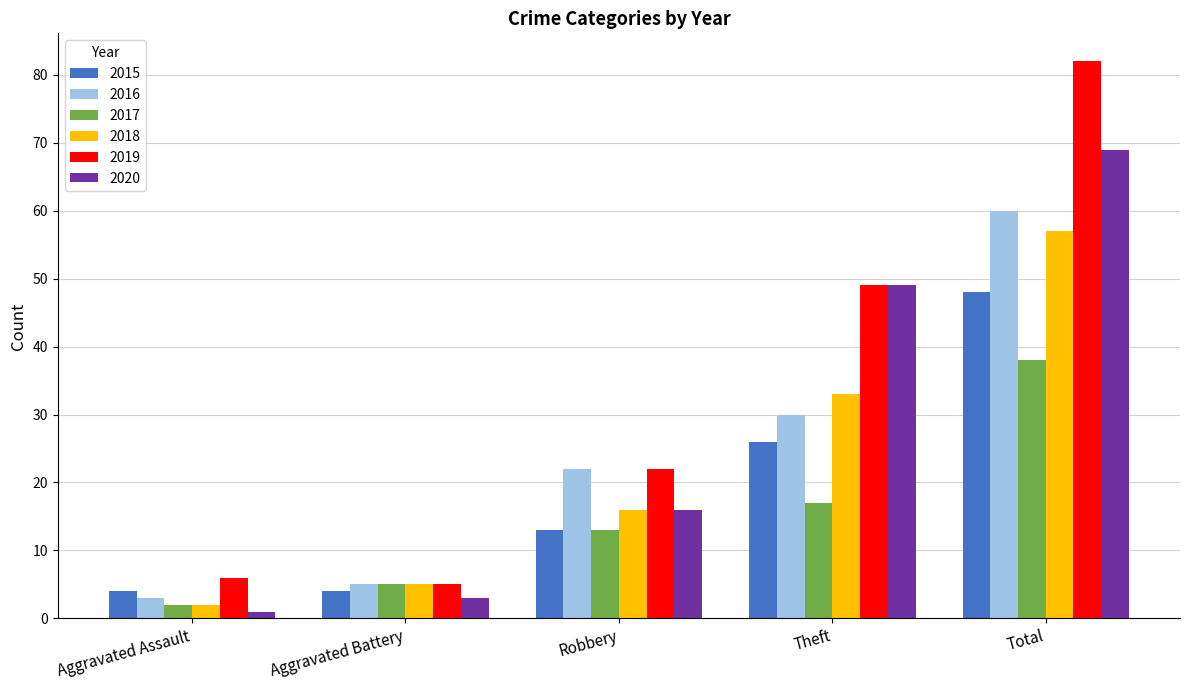

At which label is 2018 closest to 29?

Theft